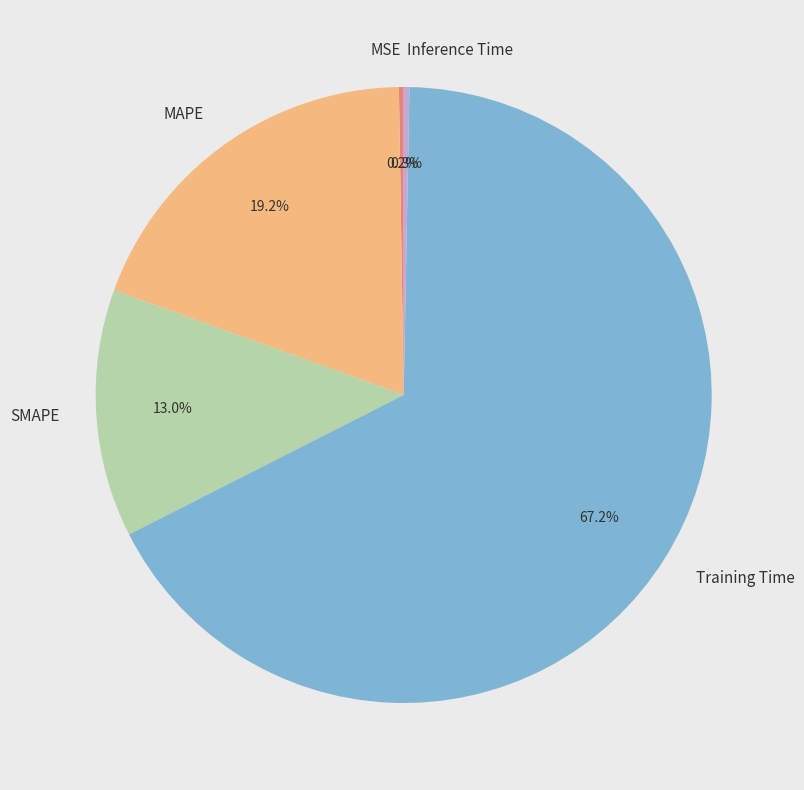

Combined, do MAPE and Inference Time account for over 50%?

No